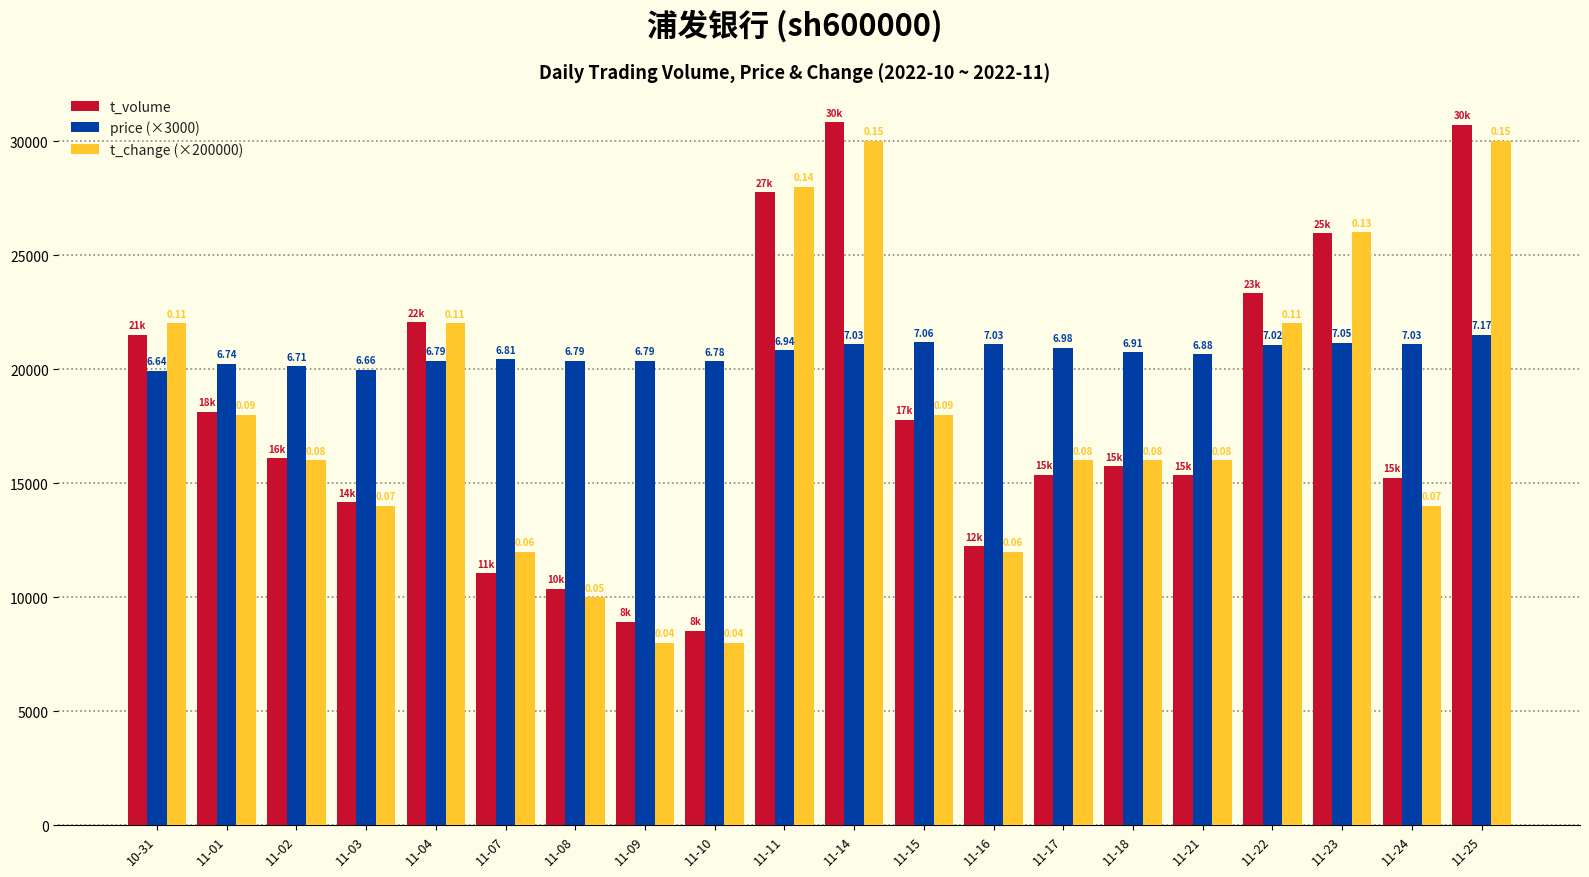

How many bars are there in total?

60